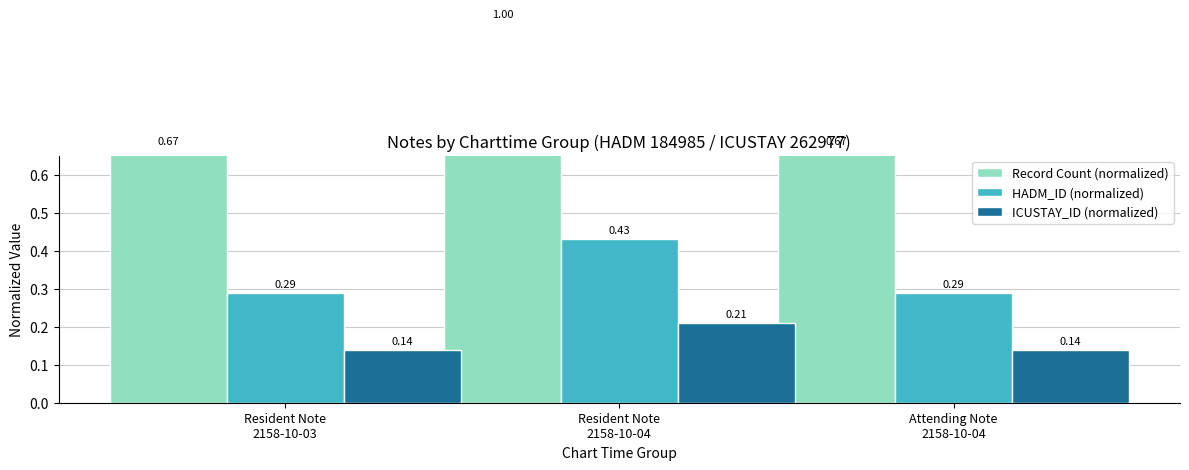

Is the value of ICUSTAY_ID (normalized) at Resident Note
2158-10-04 greater than the value of HADM_ID (normalized) at Attending Note
2158-10-04?

No